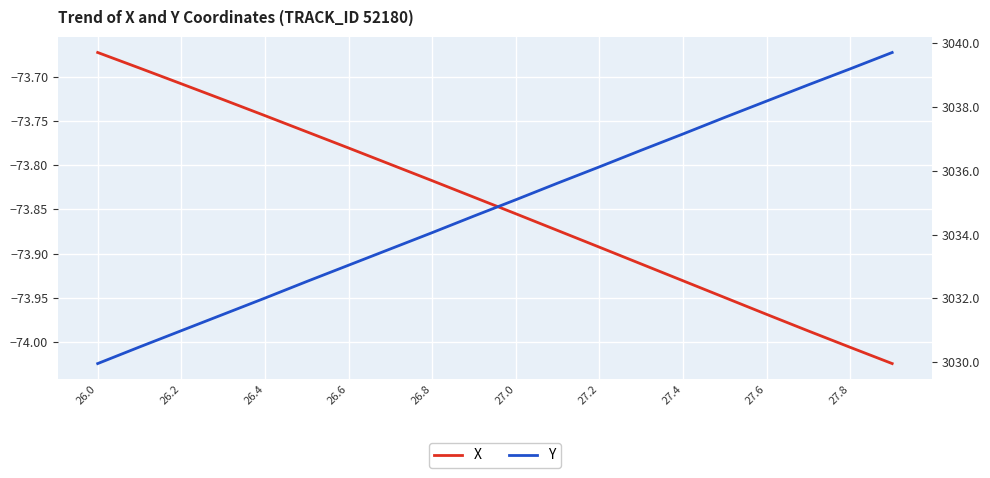

What are all the series names shown in the legend?

X, Y